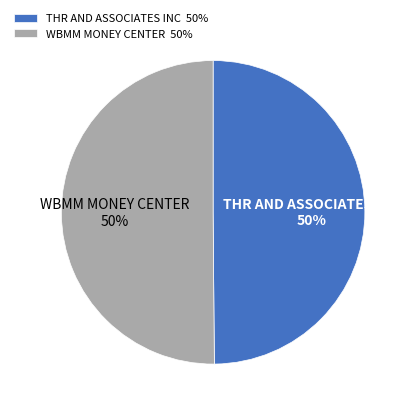

Combined, do WBMM MONEY CENTER and THR AND ASSOCIATES INC account for over 50%?

Yes